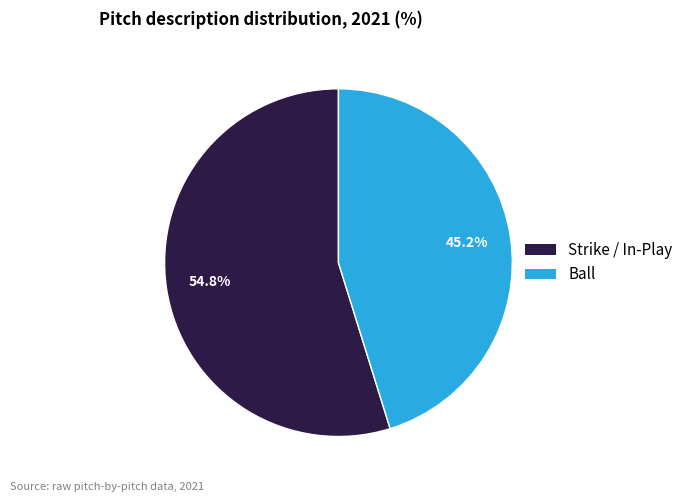

Approximately how many times larger is the value at Strike / In-Play compared to Ball?

1.2